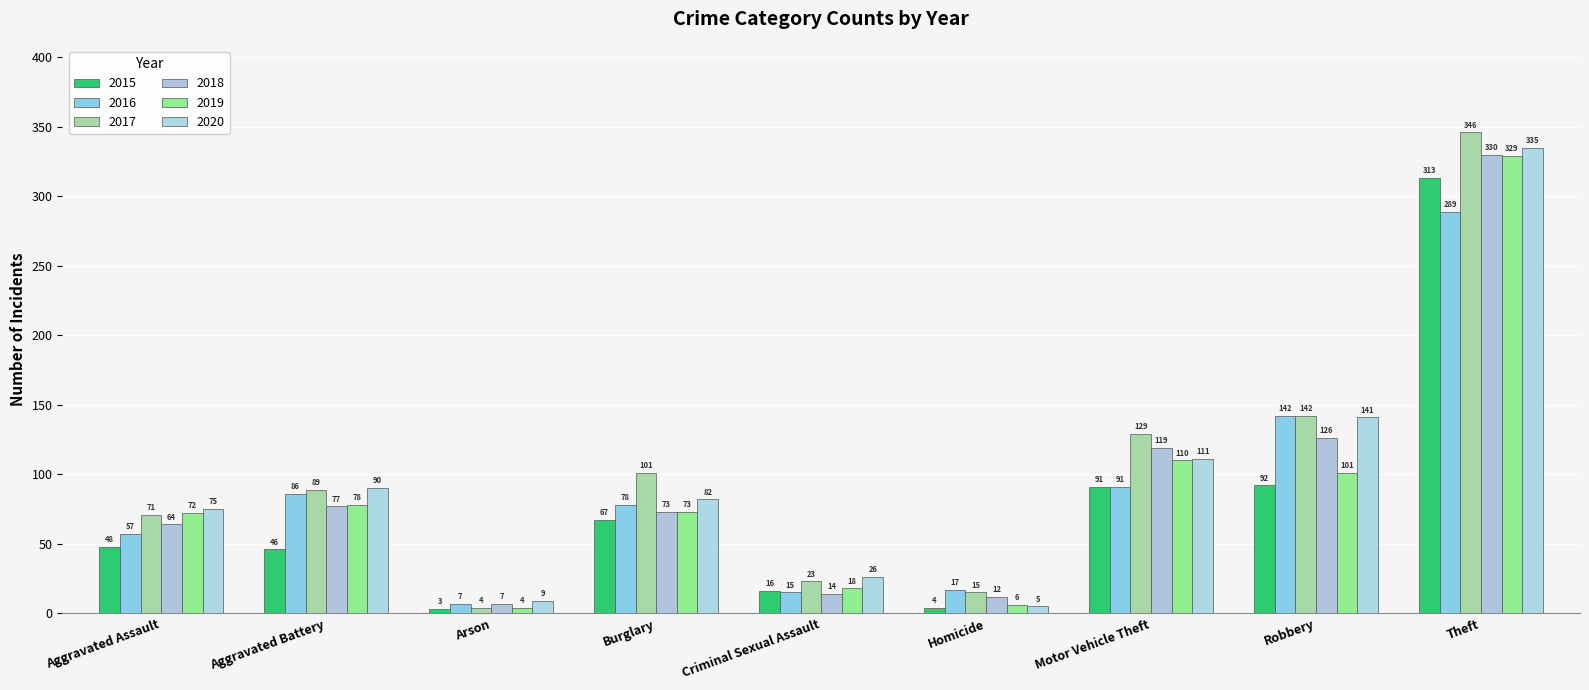

Is the value of 2018 at Aggravated Assault greater than the value of 2017 at Aggravated Battery?

No